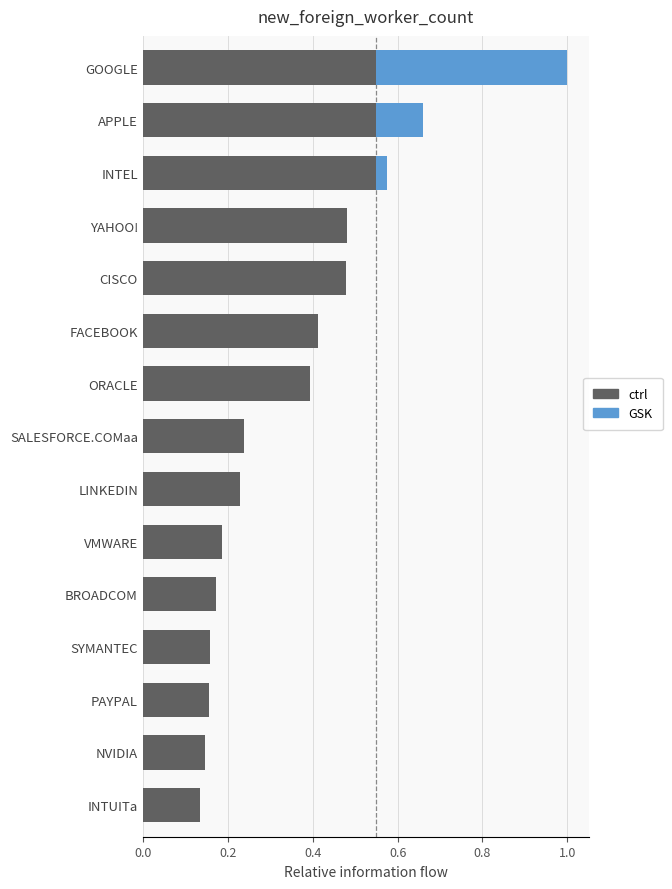

At which category is the sum across all series the highest?

GOOGLE